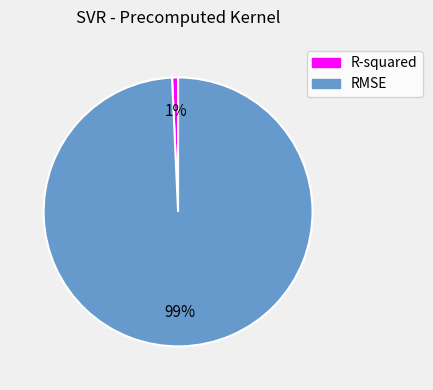

To the nearest percent, what percentage of the pie is RMSE?

99%